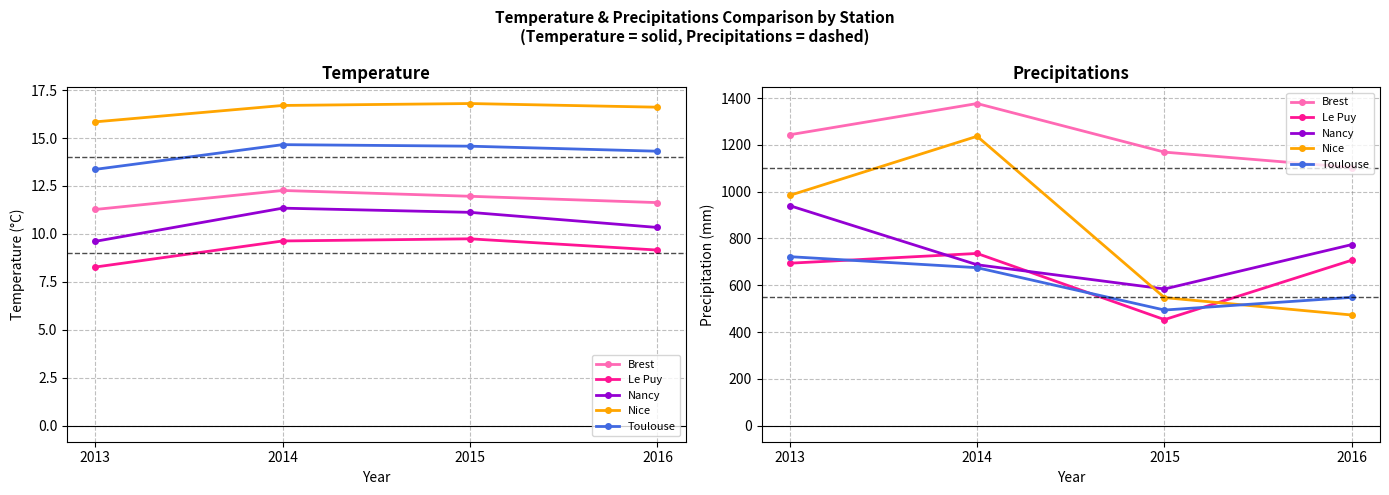

What is the spread (max minus min) of values at 2013?

549.1